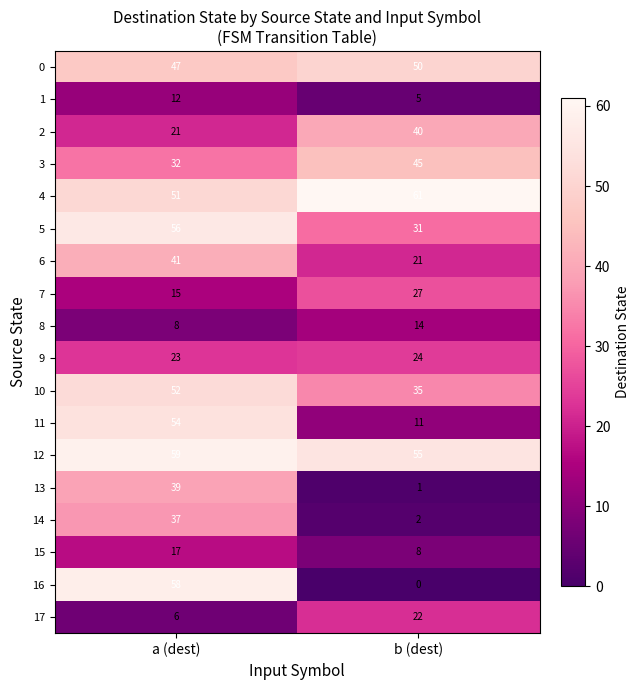

What is the total value across all series at b (dest)?

452